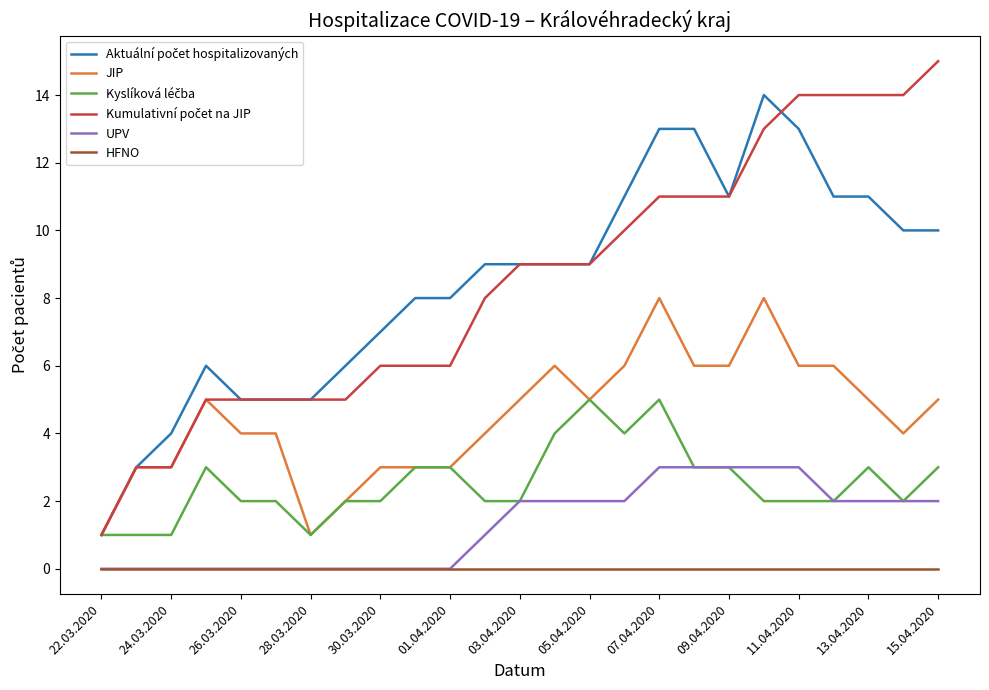

True or false: HFNO and JIP intersect in this chart.

False